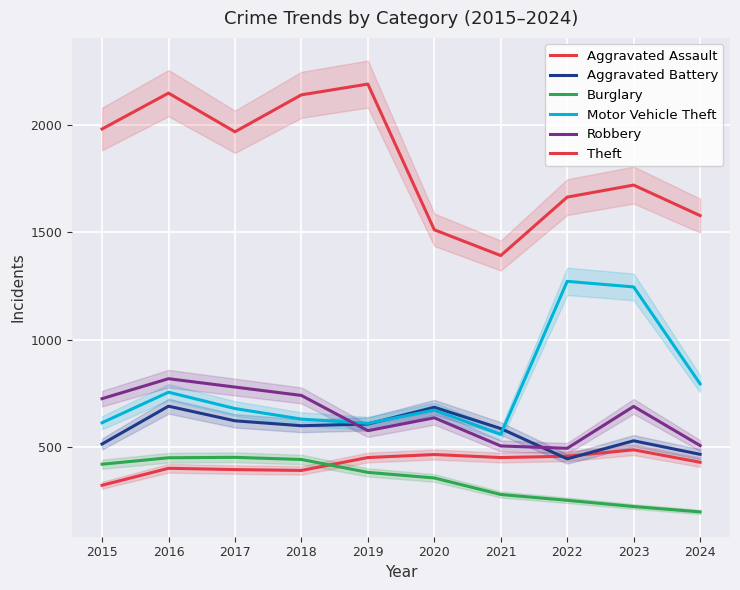

True or false: Aggravated Battery and Burglary intersect in this chart.

False